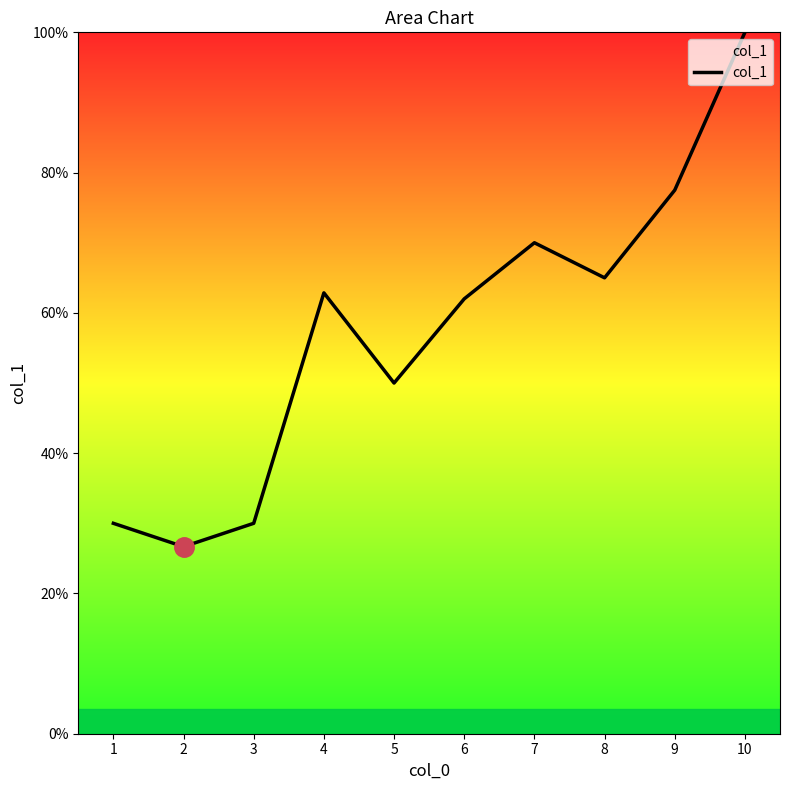

Does the chart display data point markers on the line(s)?

No